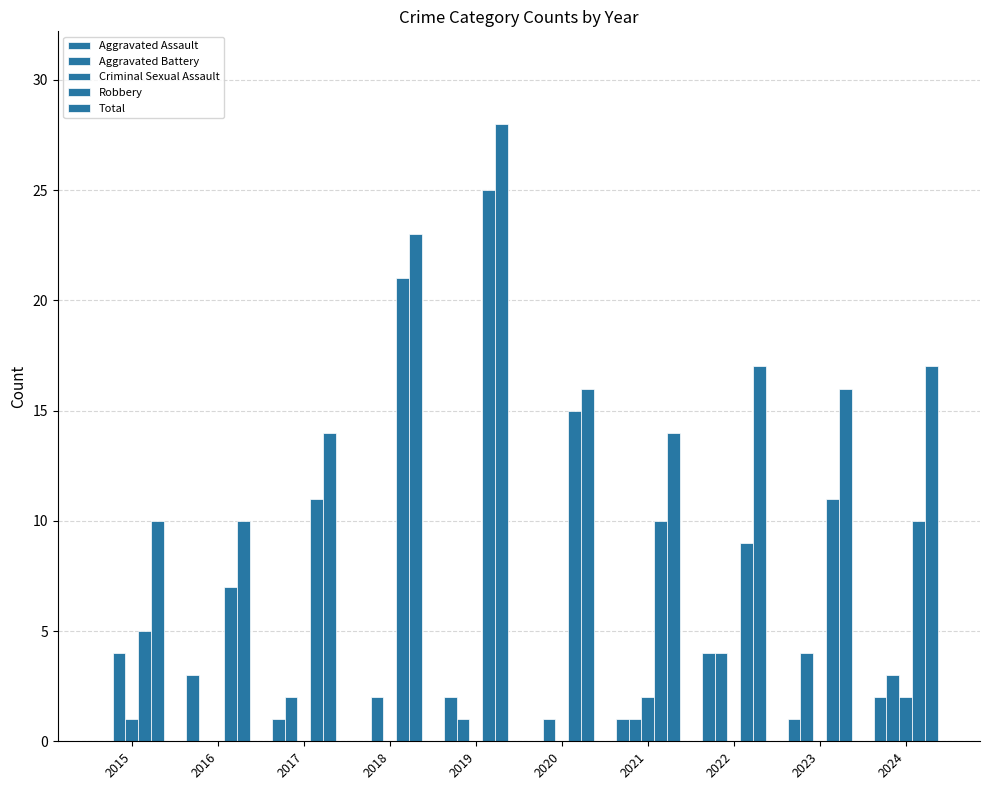

How many groups of bars are there?

10